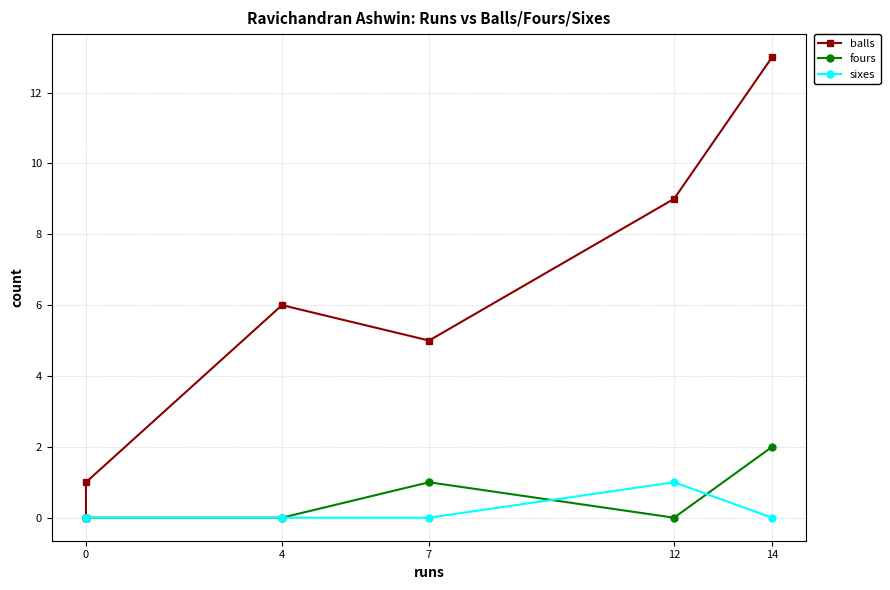

How many lines are shown in the chart?

3